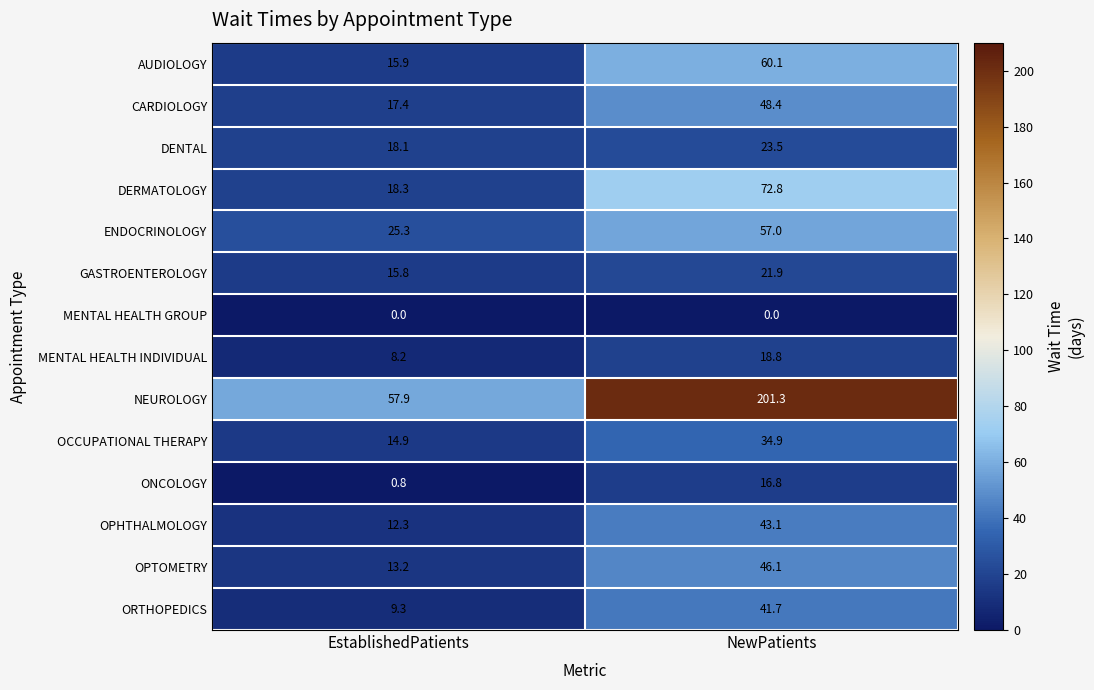

The ENDOCRINOLOGY series shows 25.3 at EstablishedPatients. True or false?

True